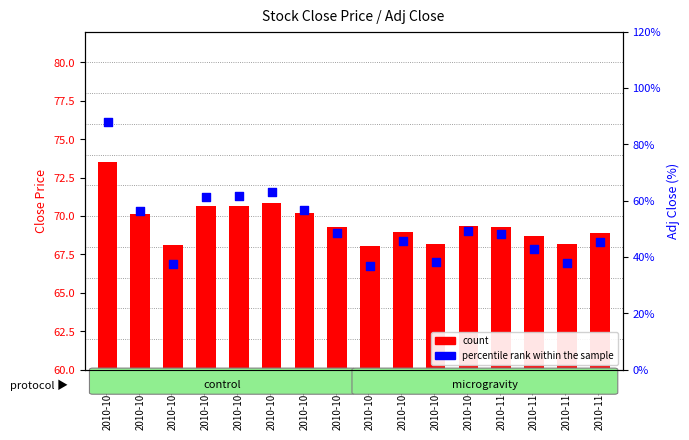

Which series has the largest total across all categories?

count